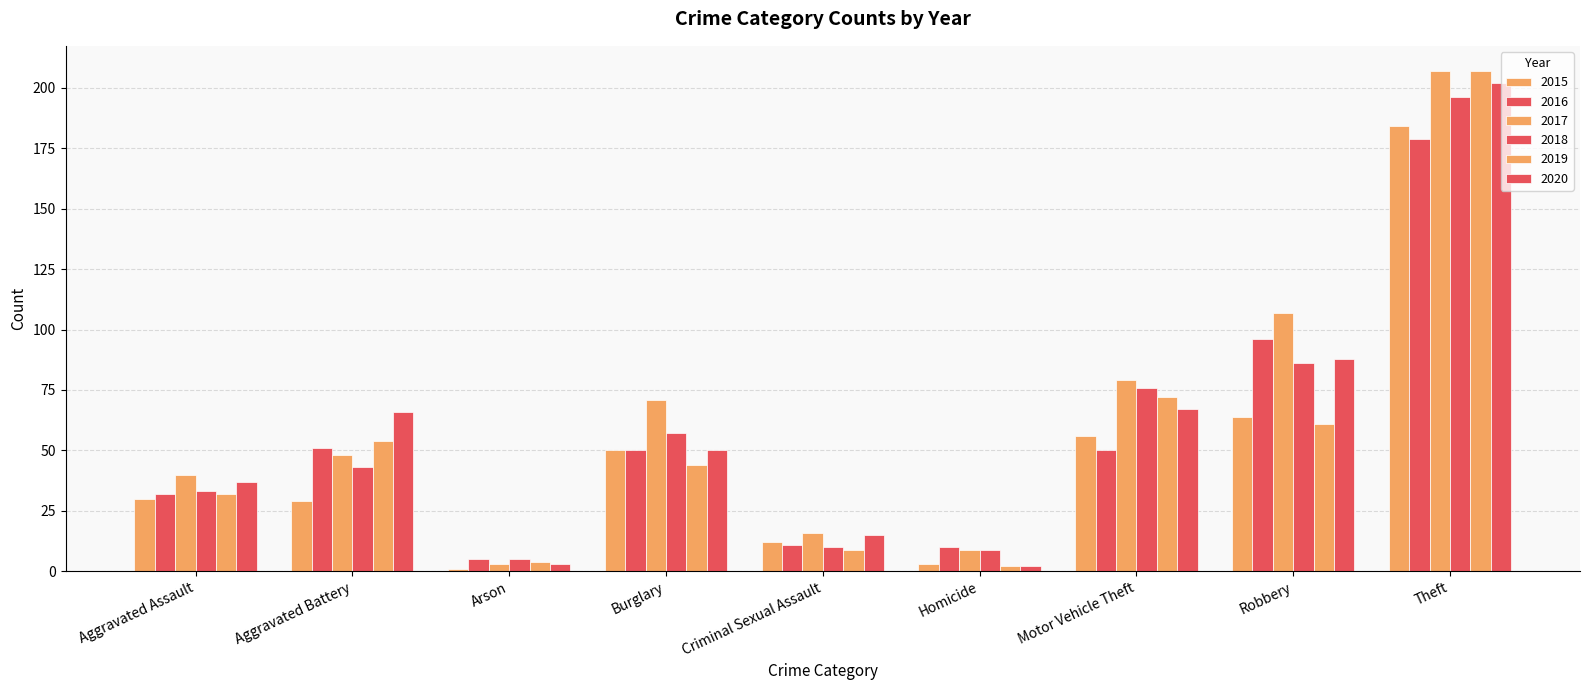

What position from the right is Robbery?

2